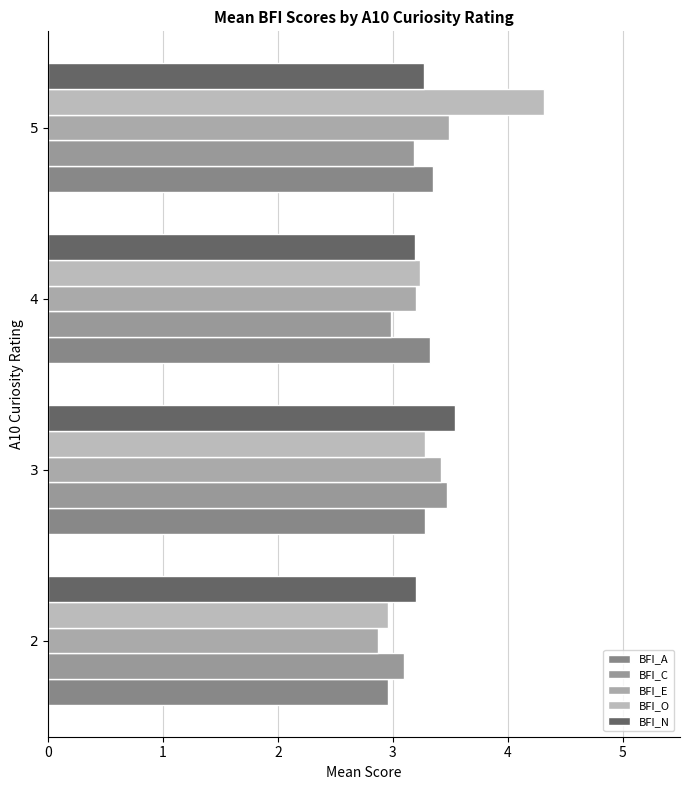

How many categories are shown in the chart?

4